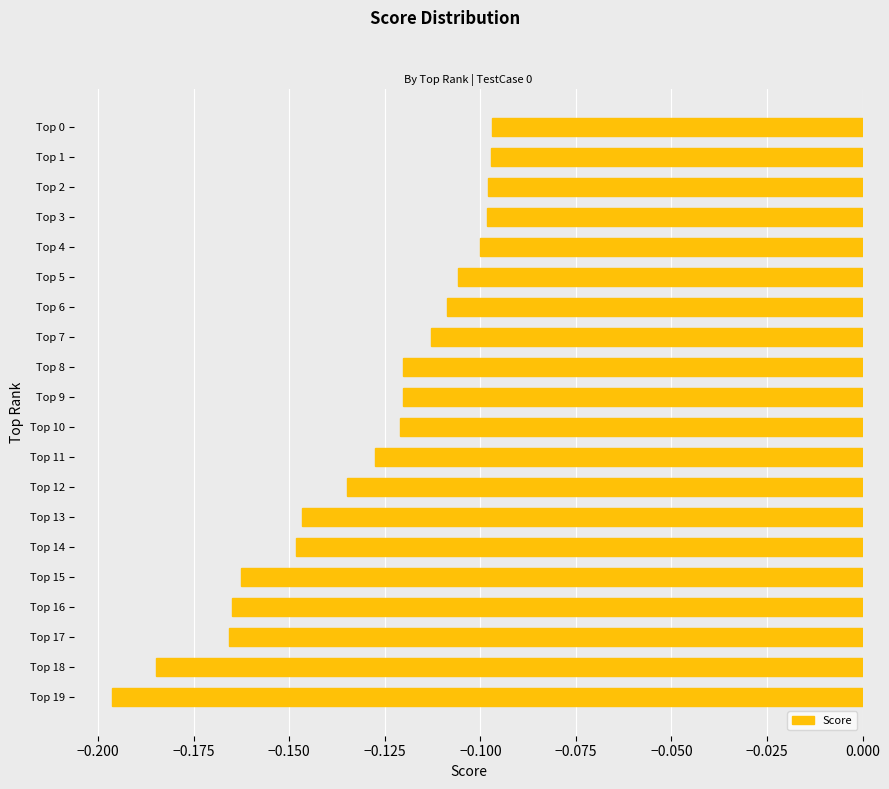

True or false: the data shows -0.1 at Top 13.

True